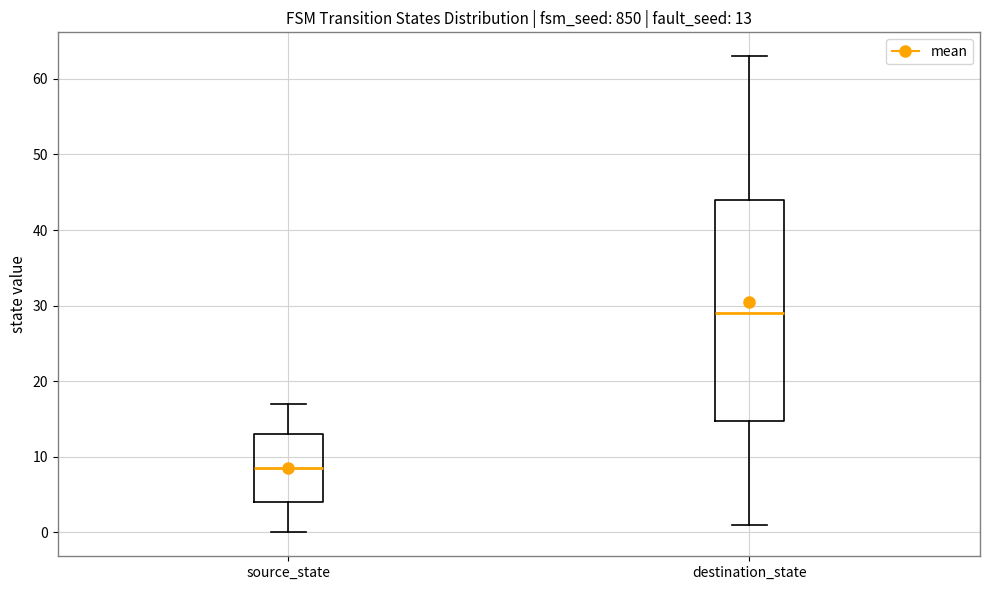

Comparing the boxes themselves (not the whiskers), which one is the tallest?

destination_state